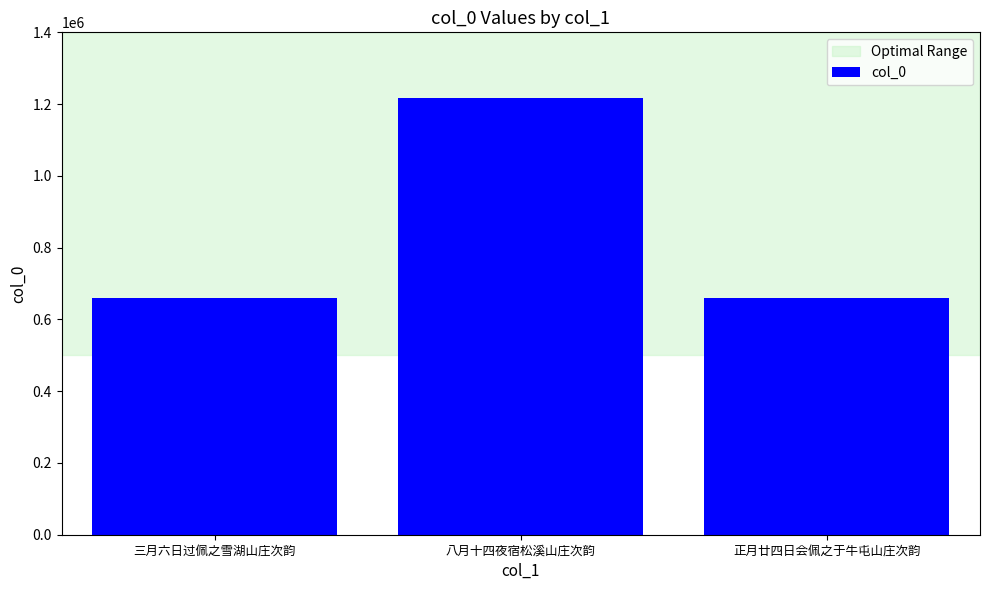

Which has a higher value, 八月十四夜宿松溪山庄次韵 or 三月六日过佩之雪湖山庄次韵?

八月十四夜宿松溪山庄次韵